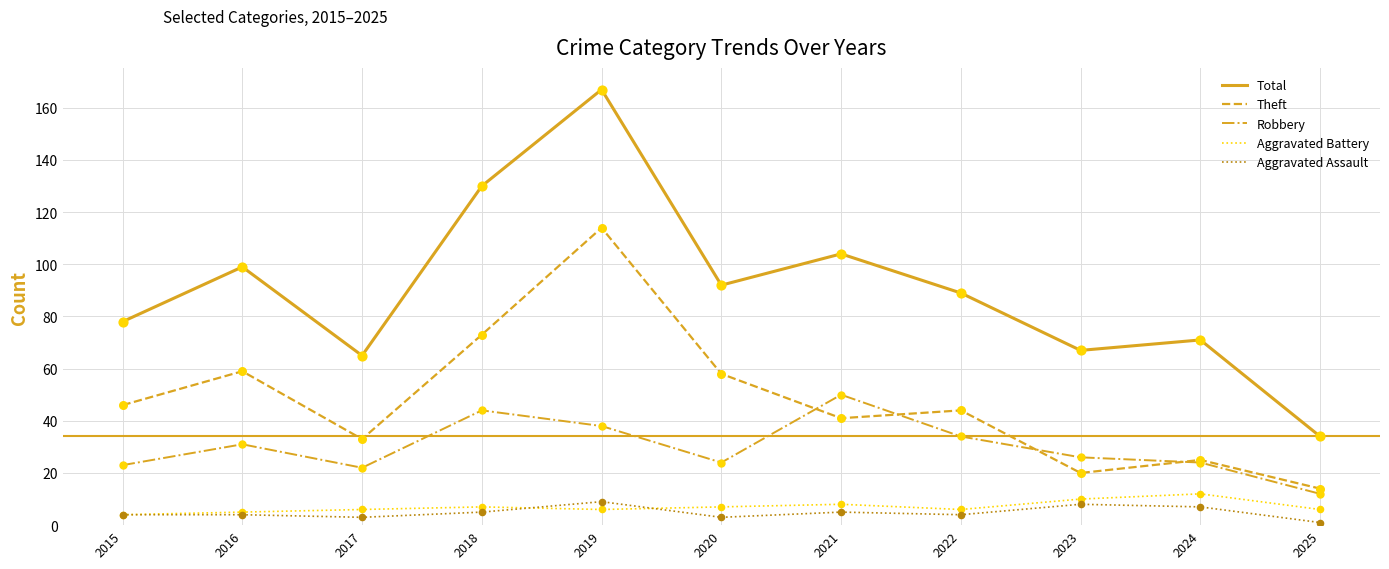

At how many categories does at least one series exceed 117?

2